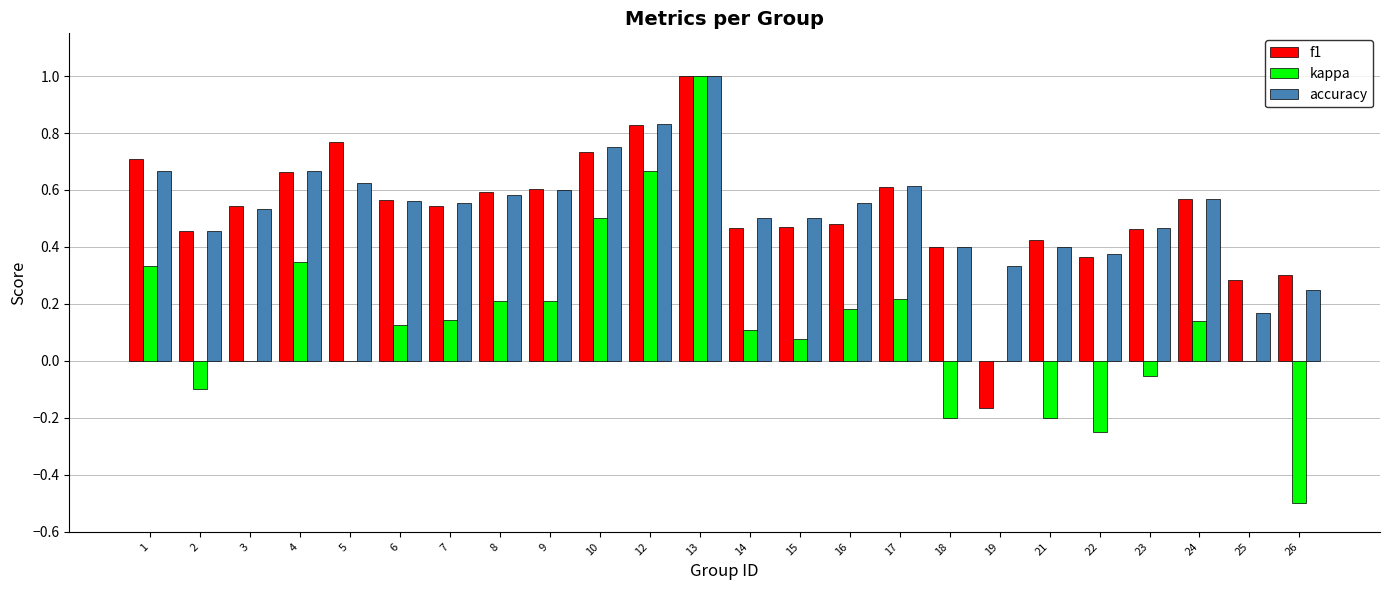

Which category has the highest value across all series?

13